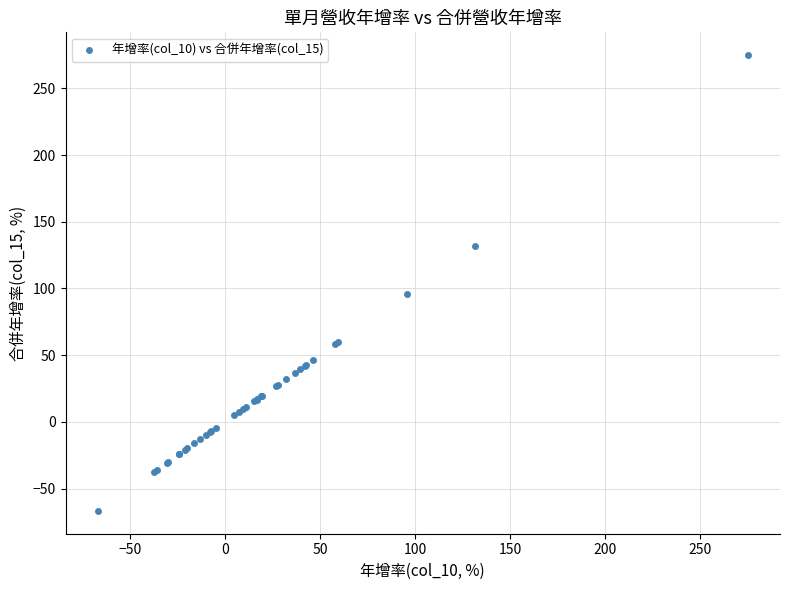

What Y value in the scatter plot is closest to 104?

95.8